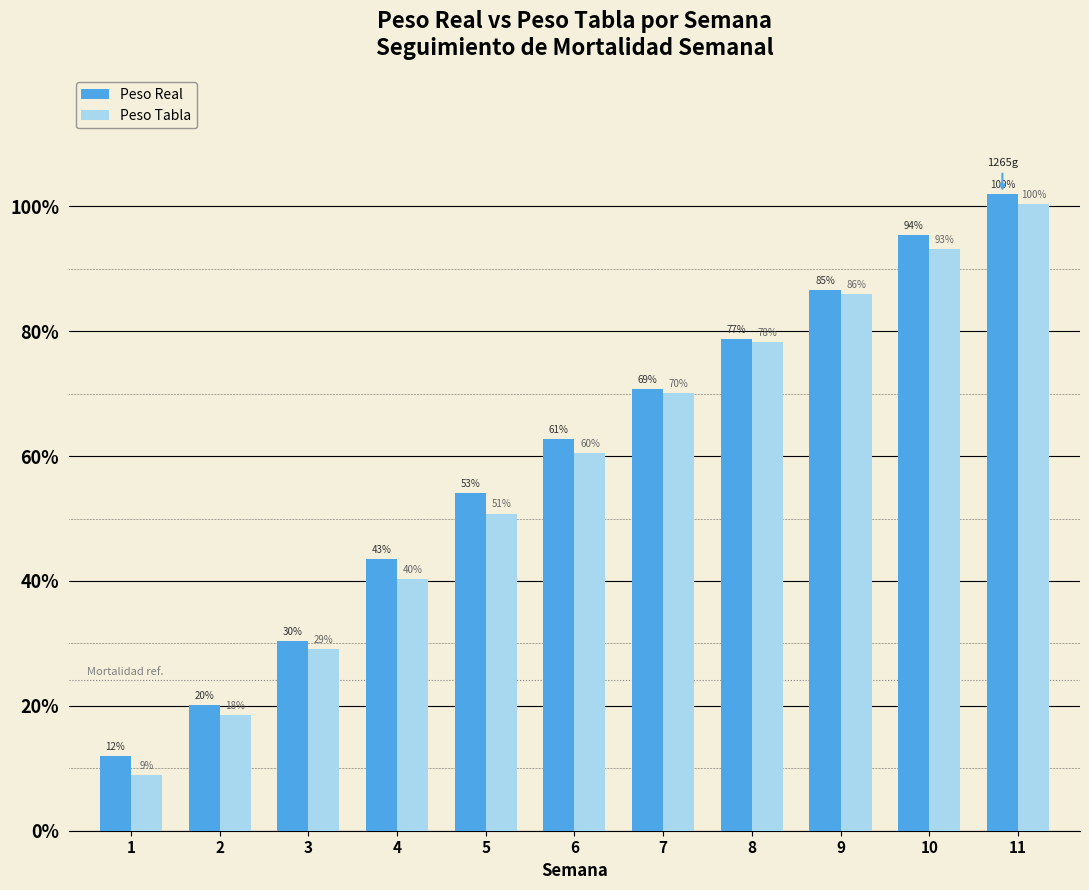

Reading left to right, transcribe all the data shown in this chart.

Peso Real: 1=148.1	2=249.0	3=377.3	4=539.2	5=670.0	6=777.2	7=876.7	8=976.1	9=1073.7	10=1183.6	11=1265.2
Peso Tabla: 1=110.0	2=230.0	3=360.0	4=500.0	5=630.0	6=750.0	7=870.0	8=970.0	9=1065.0	10=1155.0	11=1245.0